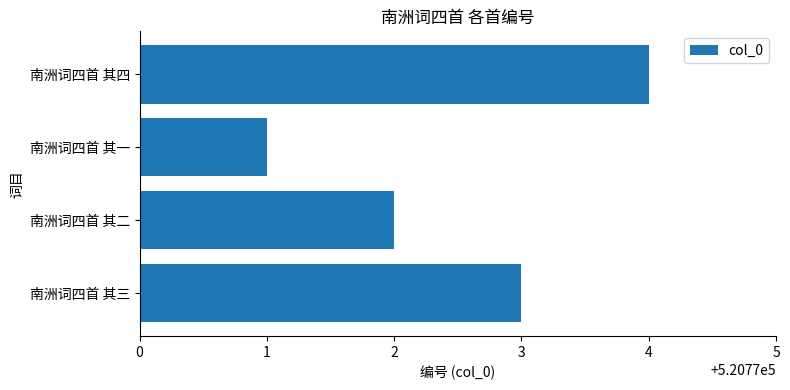

Reading bottom to top, what are all the values shown in this chart?

520773	520772	520771	520774